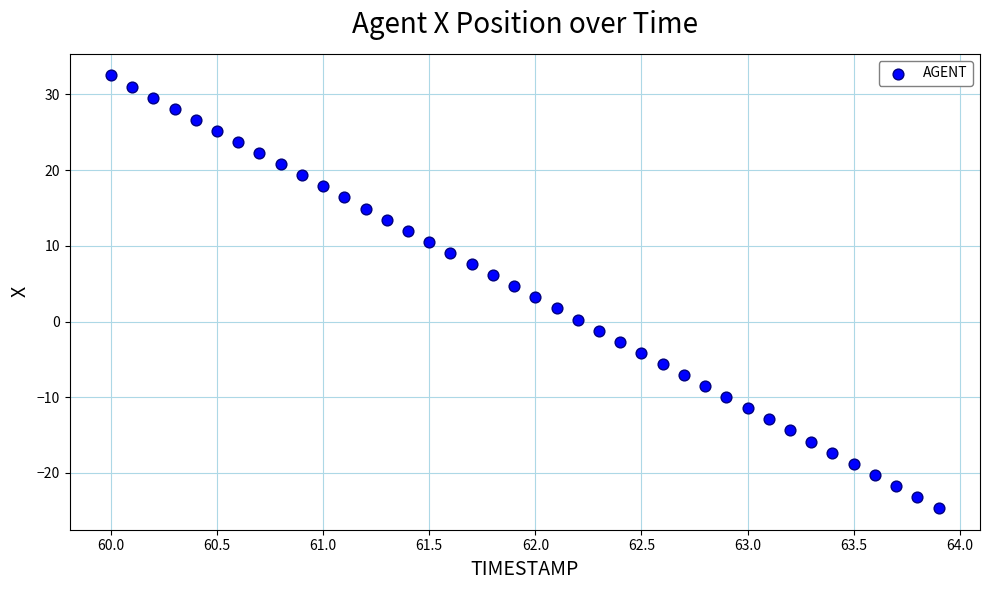

What is the range of Y values (max minus min)?

57.2